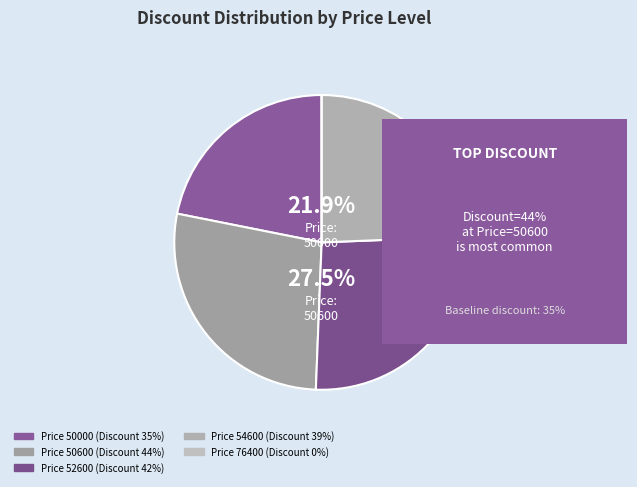

Rank the categories by value from lowest to highest.

76400, 50000, 54600, 52600, 50600